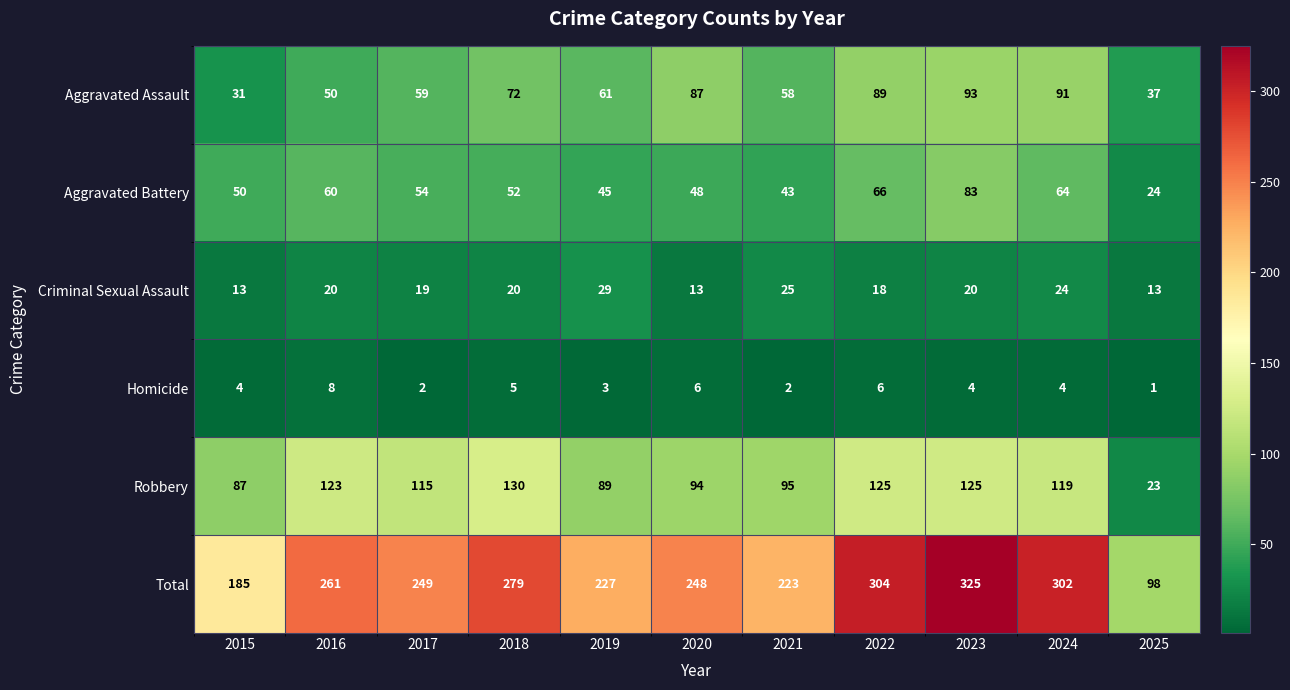

The value of Total at 2020 is 383. True or false?

False